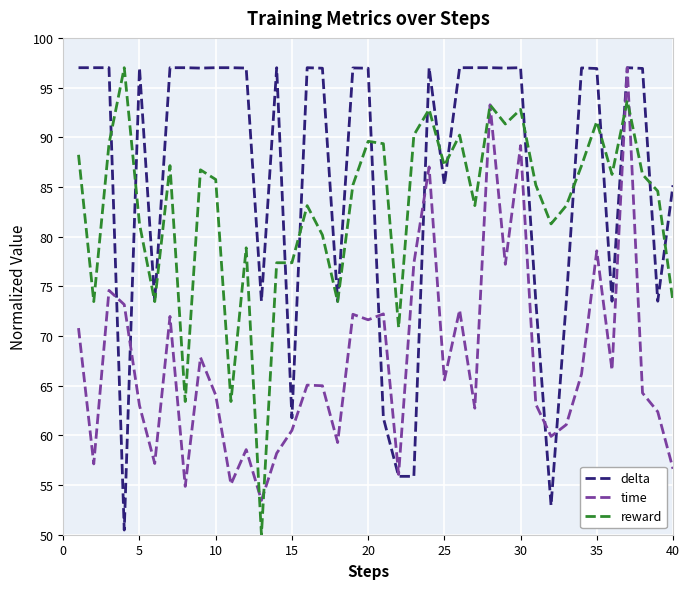

Which series ends up on top after the final intersection of reward and delta?

delta